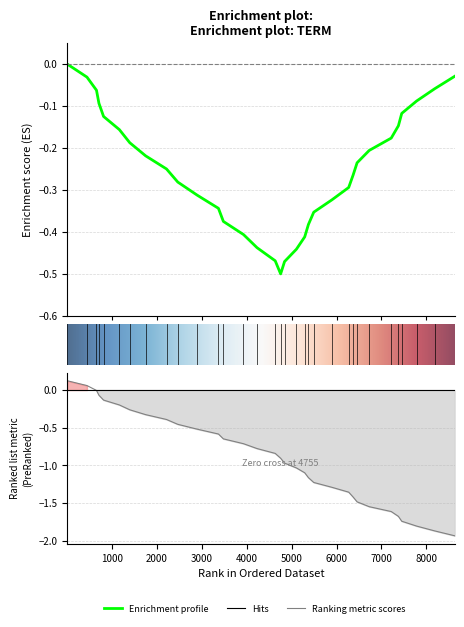

The chart shows a value of -2.7 at 31. True or false?

False